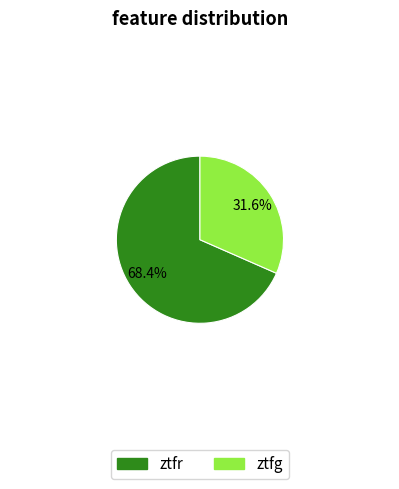

Does any single category account for the majority?

Yes